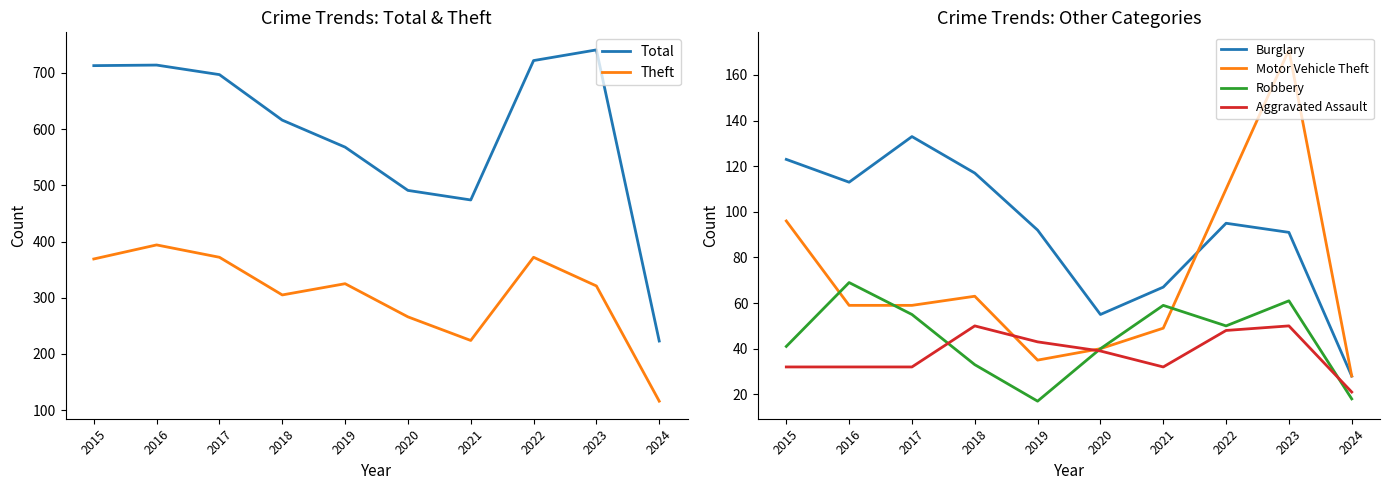

What is the approximate value of Theft at 2022?

372